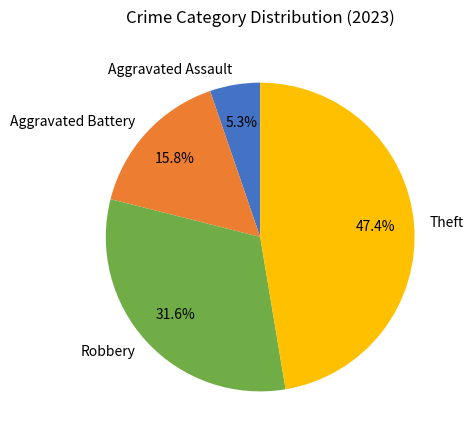

To the nearest percent, what portion does Theft represent?

47%